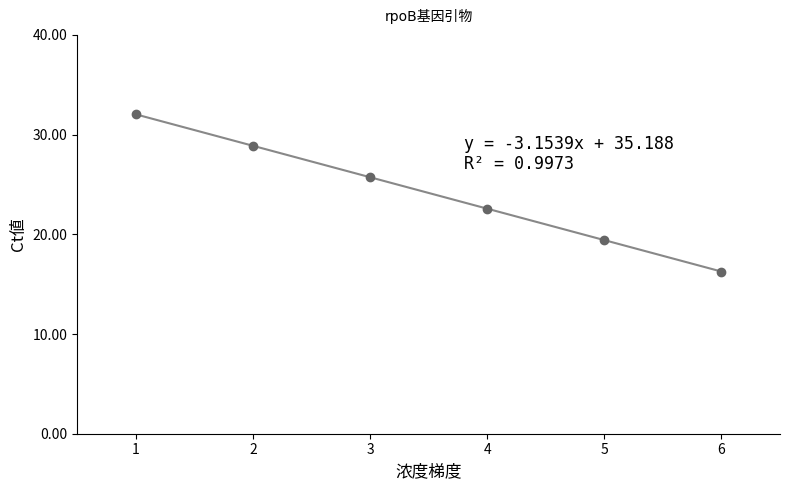

Approximately how many times larger is the value at 2 compared to 4?

1.3